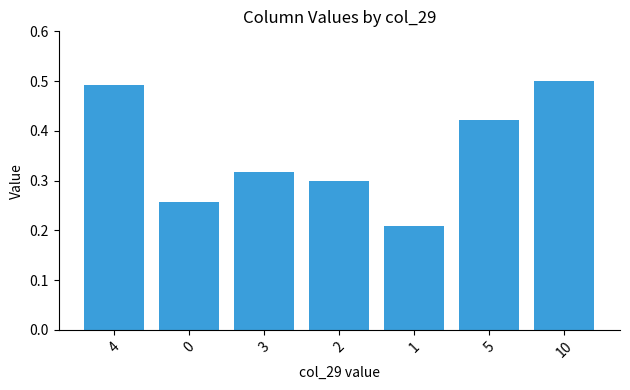

What is the label of the 5th bar from the left?

1